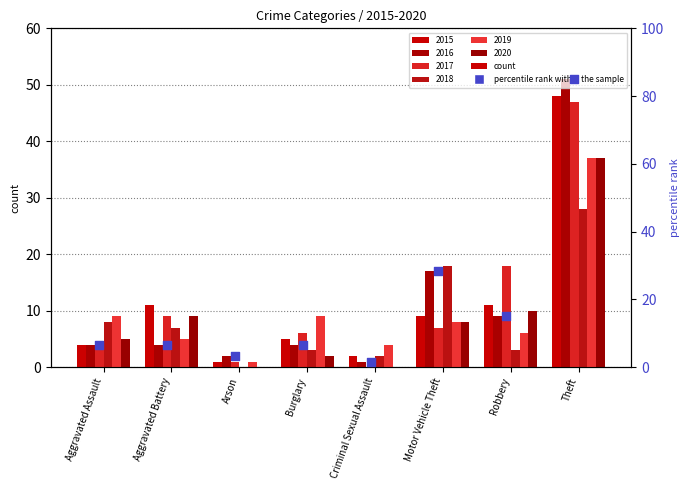

Which has a higher value, Criminal Sexual Assault or Robbery?

Robbery